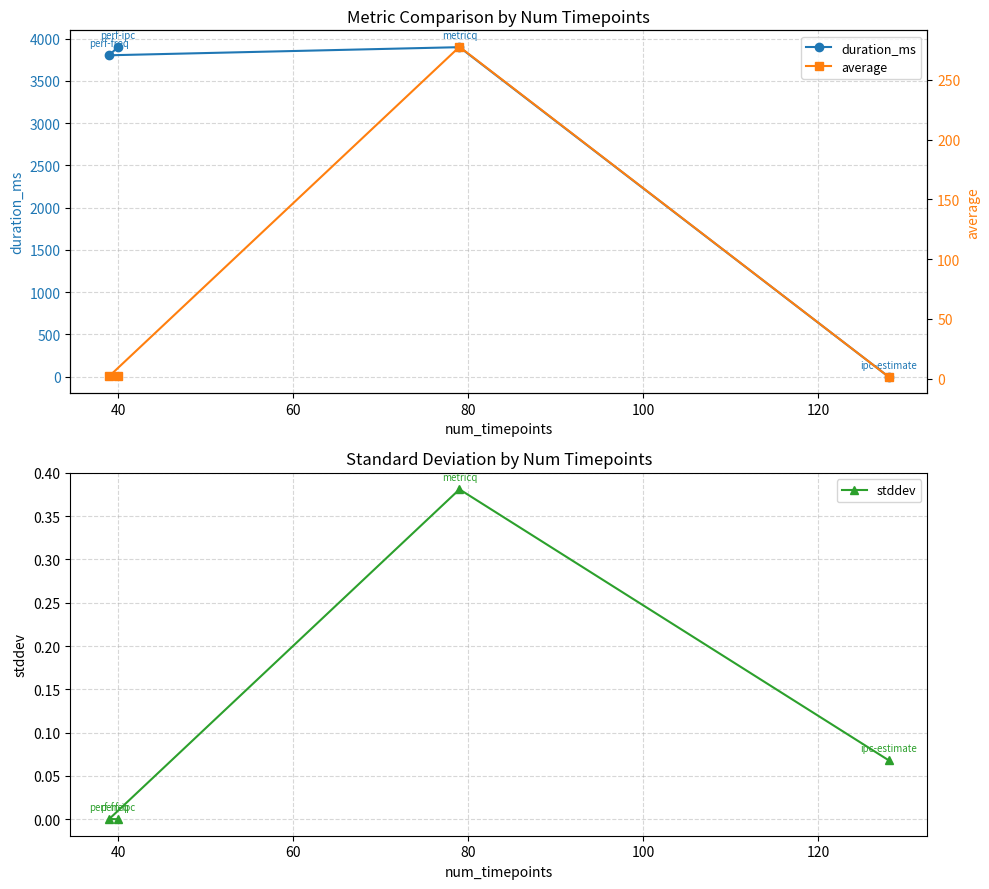

How many values in duration_ms are above zero?

3